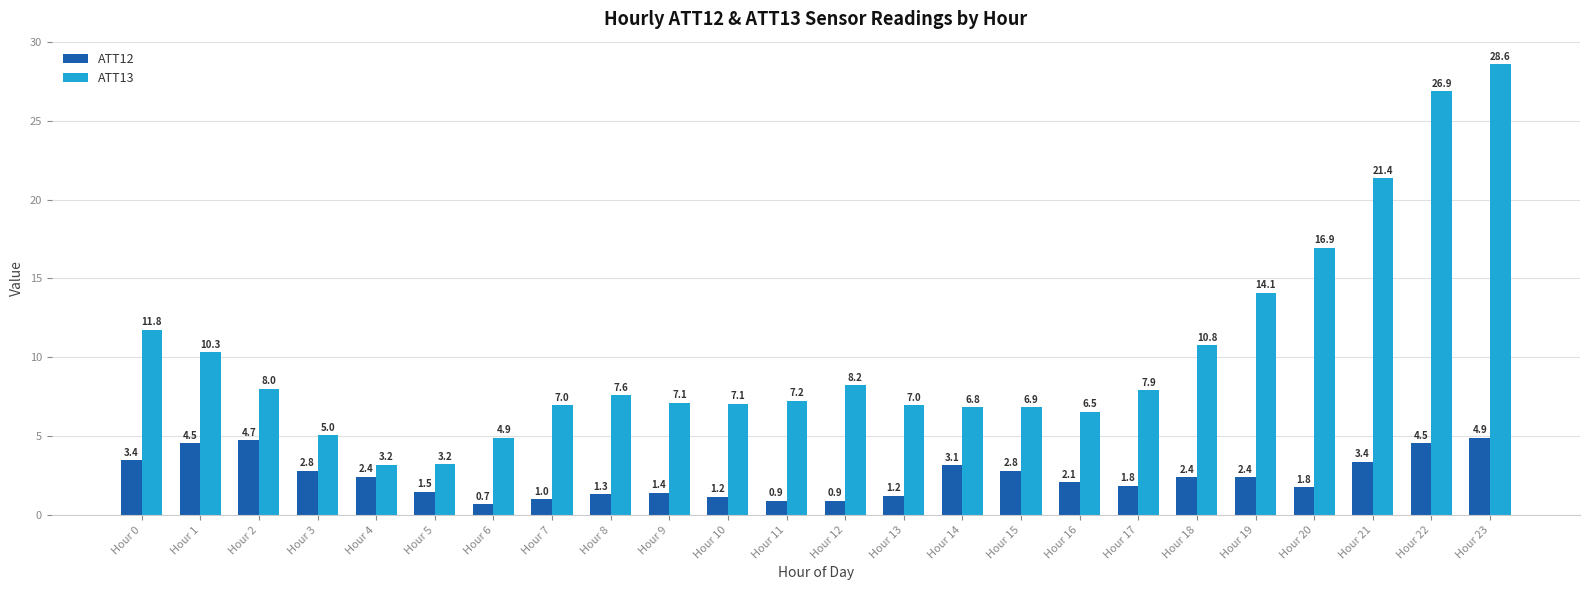

Which series has the largest range (max minus min)?

ATT13